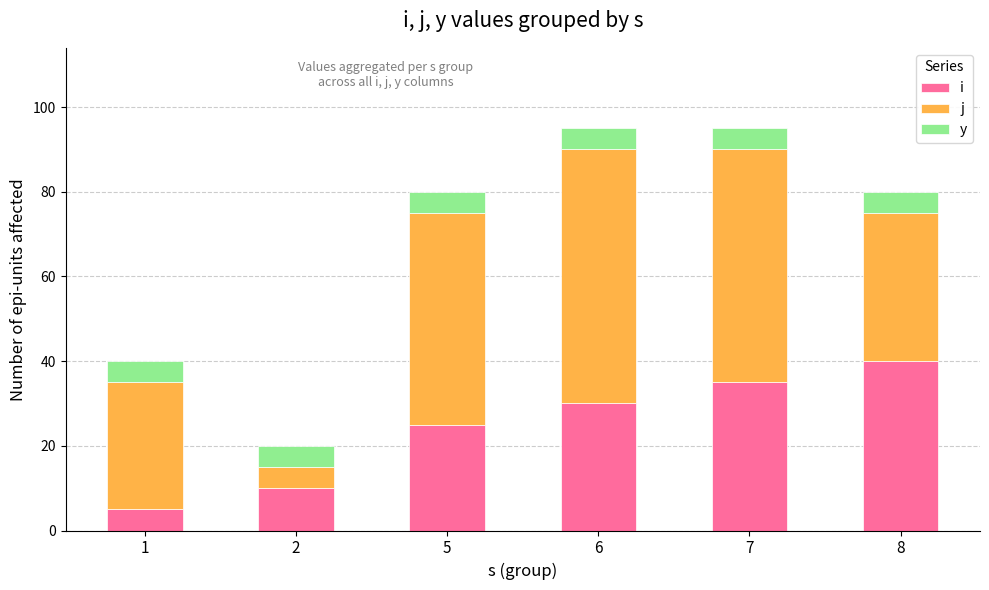

Reading right to left, list the values for the i series.

8=40	7=35	6=30	5=25	2=10	1=5